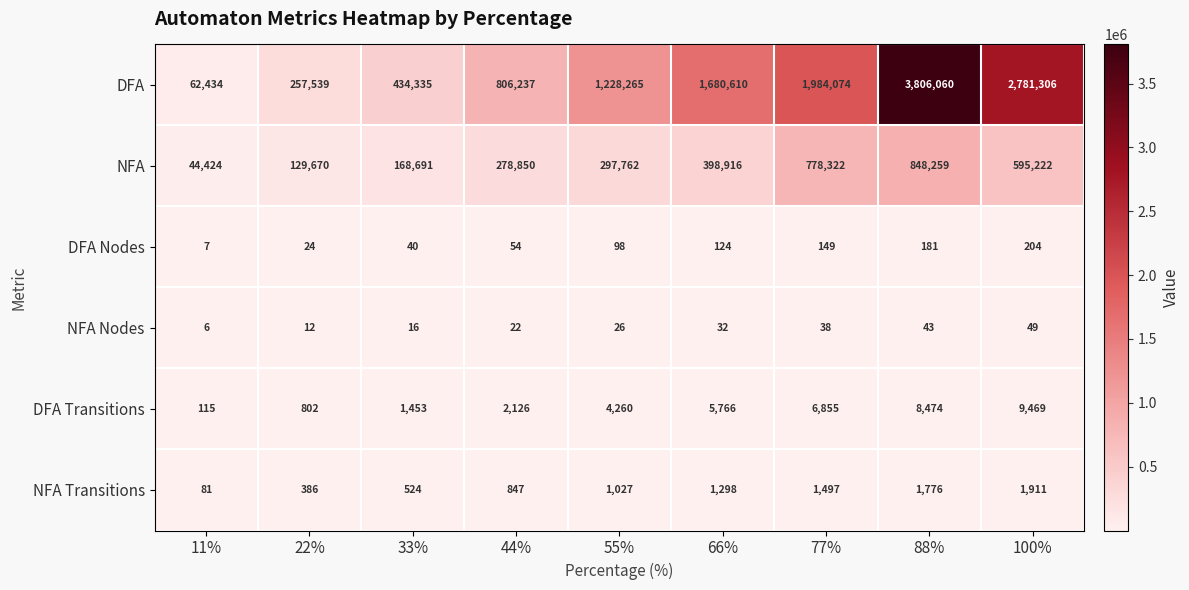

What is the sum of the DFA Nodes values at 44% and 33%?

94